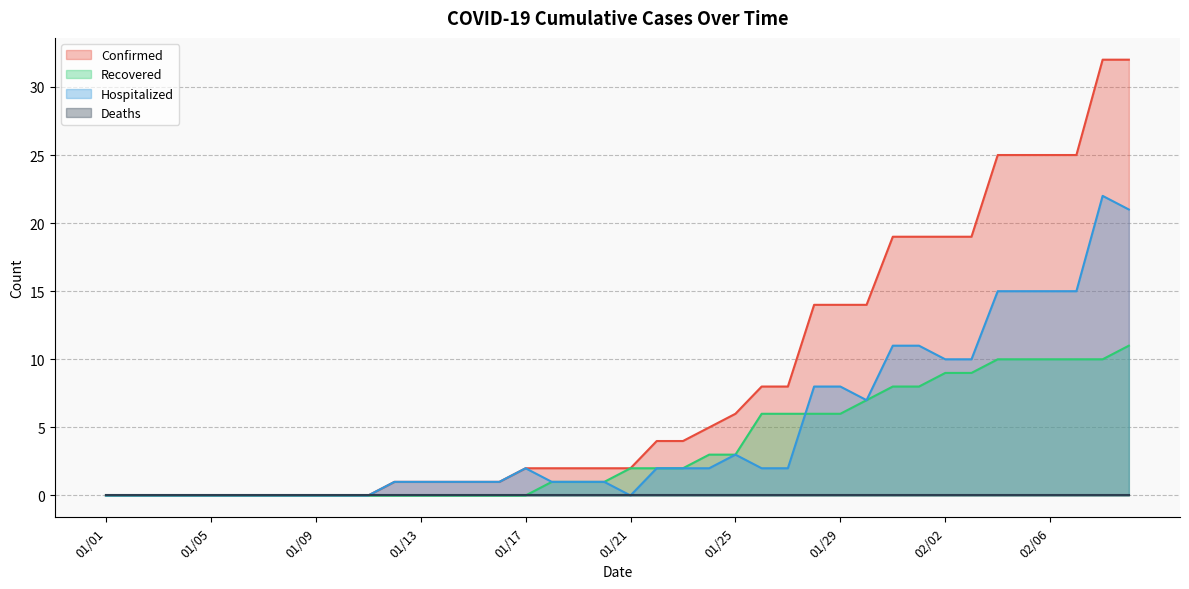

Which series has the widest spread of values?

Confirmed